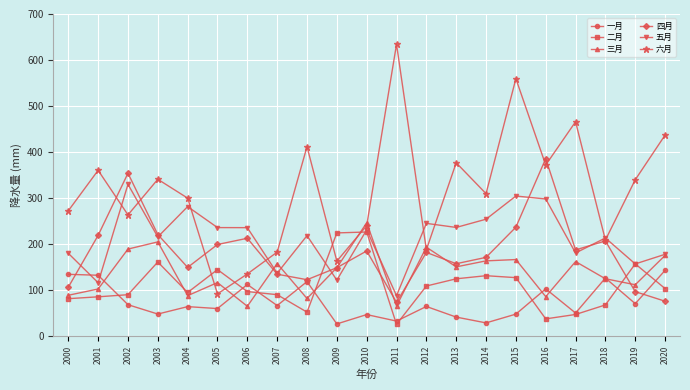

True or false: 五月 has more than 1 interior local peaks.

True